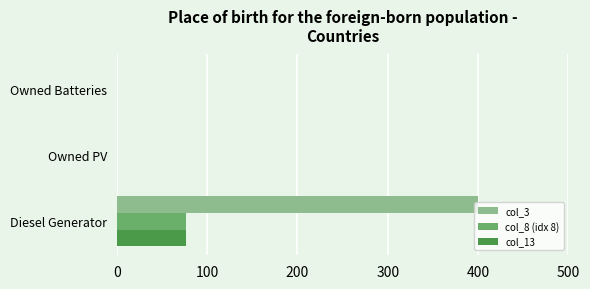

The col_8 (idx 8) series shows 0 at Owned PV. True or false?

True